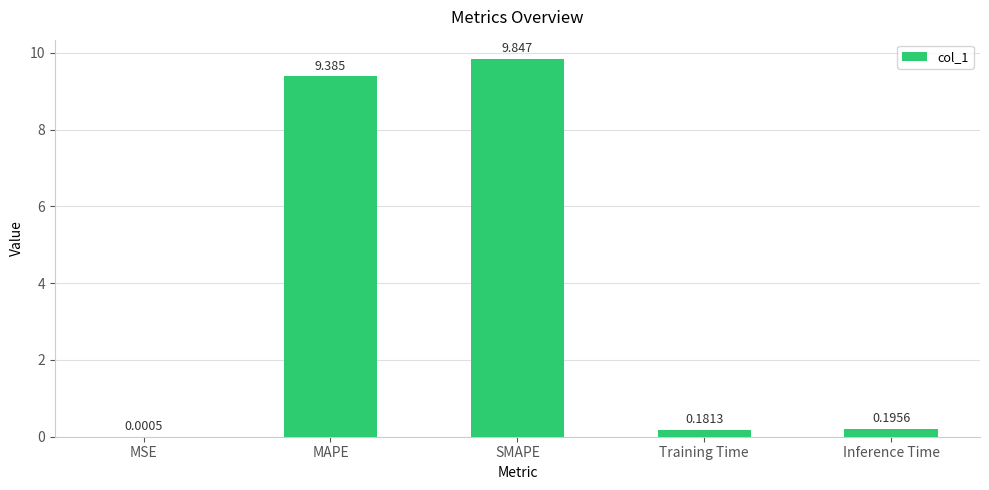

At which label is the value closest to 4?

Inference Time